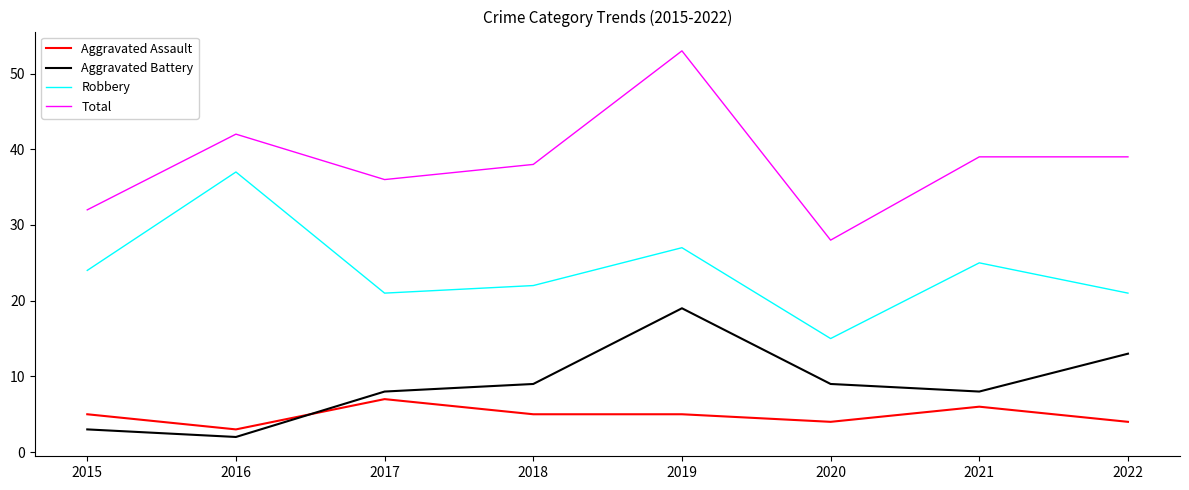

At which category does Total reach its first local peak?

2016